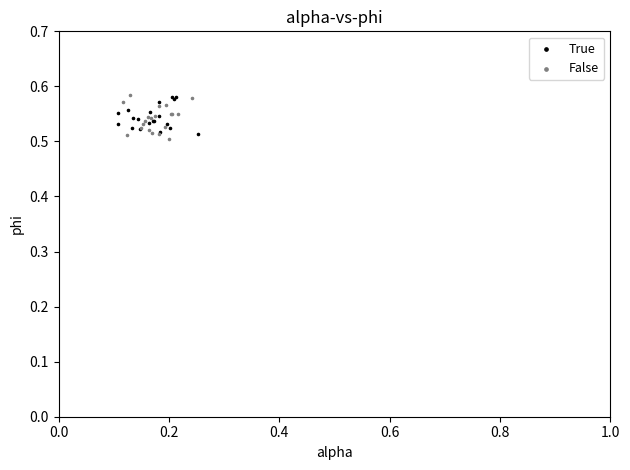

What are all the series names shown in the legend?

True, False